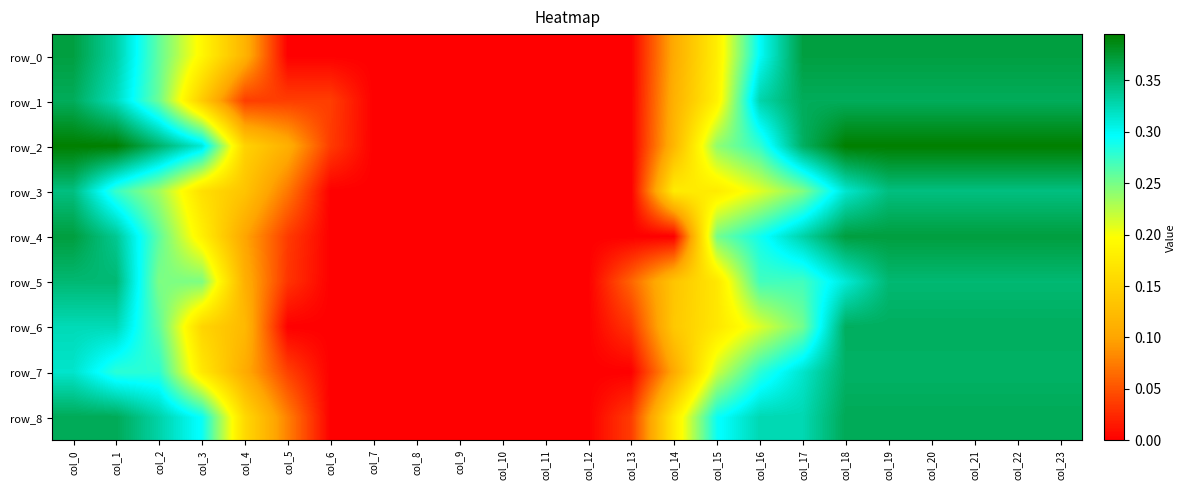

At how many categories does at least one series exceed 0?

24